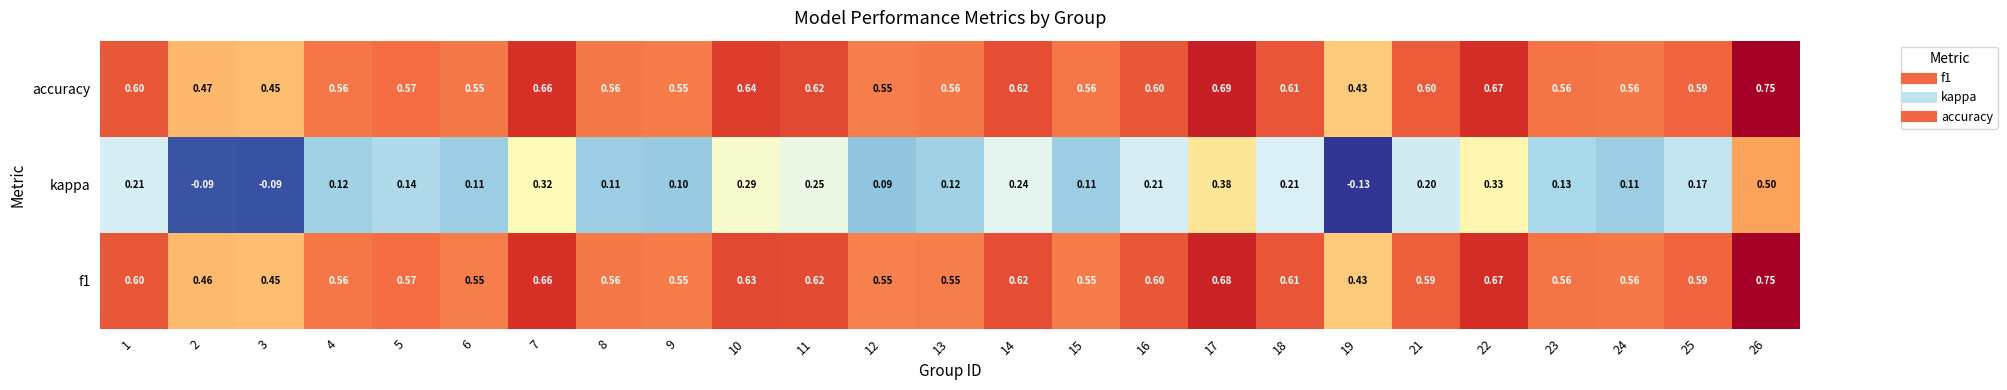

Between 5 and 21, which series saw the biggest shift?

kappa